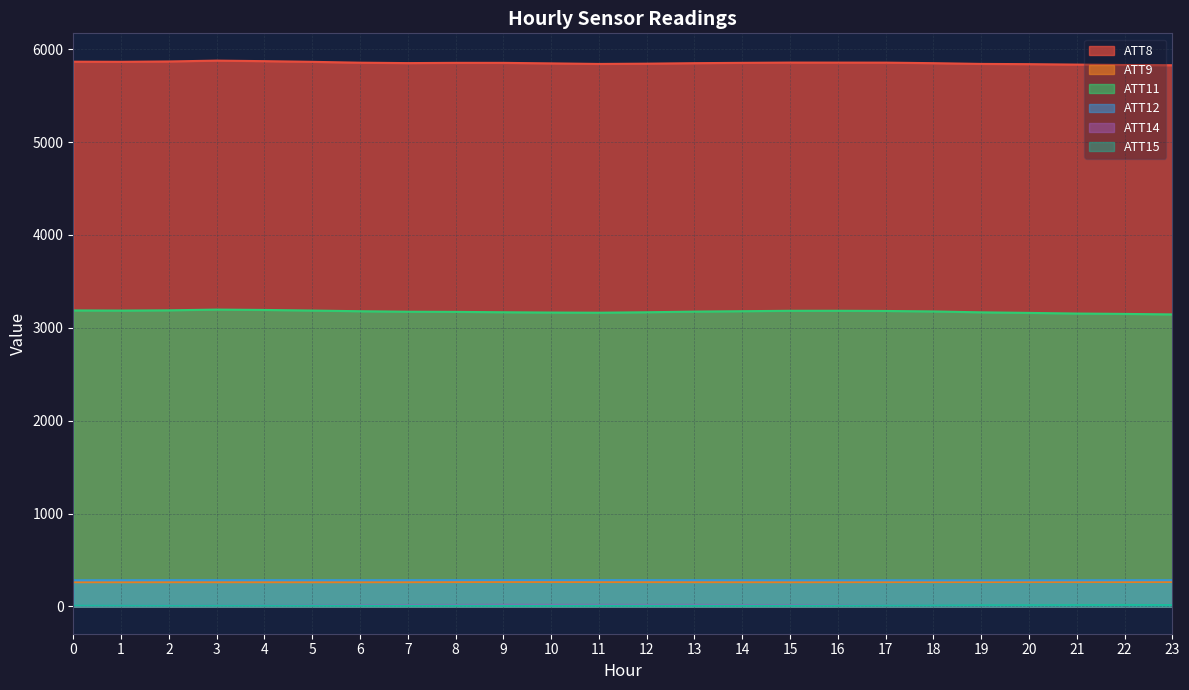

At which label is ATT11 closest to 3169?

9